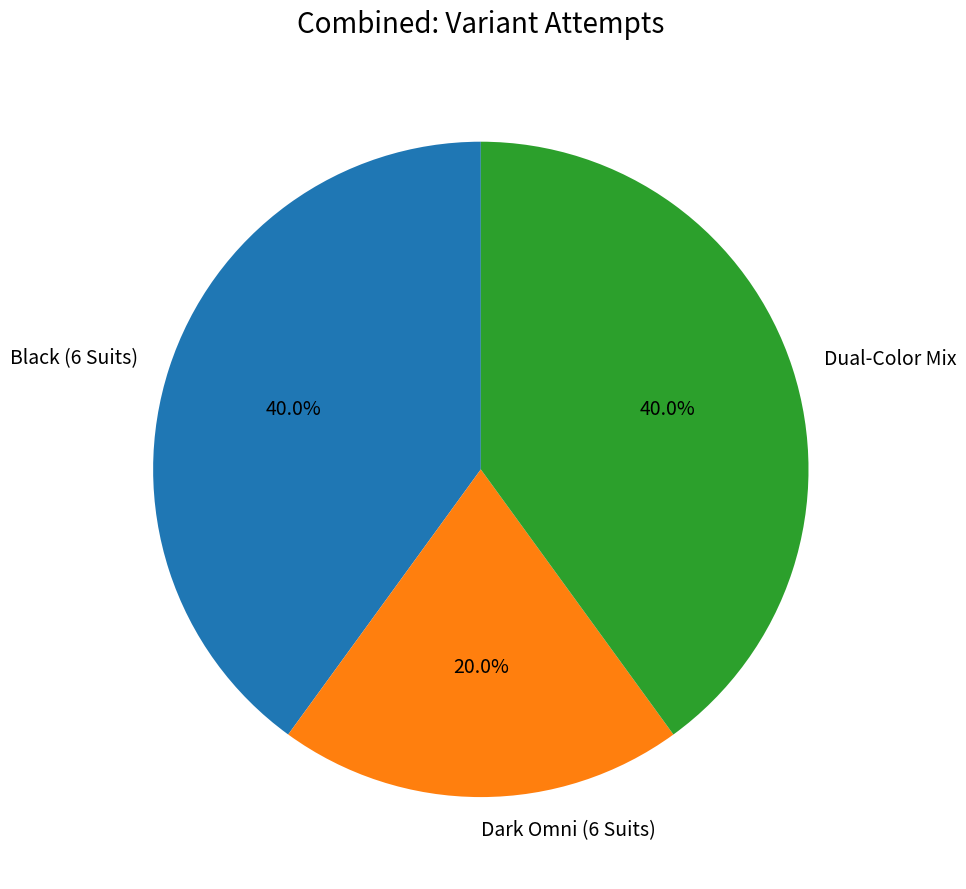

What portion of the pie excludes Black (6 Suits)?

60.0%